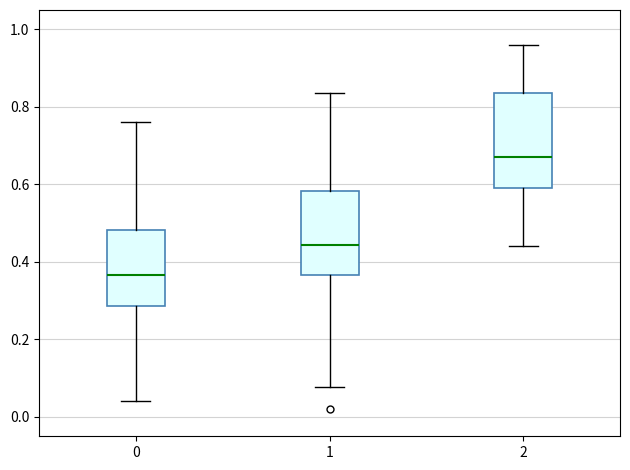

Reading left to right, read every box against the y-axis: the position of its median line, the range the box covers, and the ends of its whiskers. The values are not printed on the chart, so give them approximately, as read against the axis.

0: median 0.36, box 0.28 to 0.48, whiskers 0.04 to 0.76
1: median 0.44, box 0.36 to 0.58, whiskers 0.08 to 0.84
2: median 0.68, box 0.60 to 0.84, whiskers 0.44 to 0.96